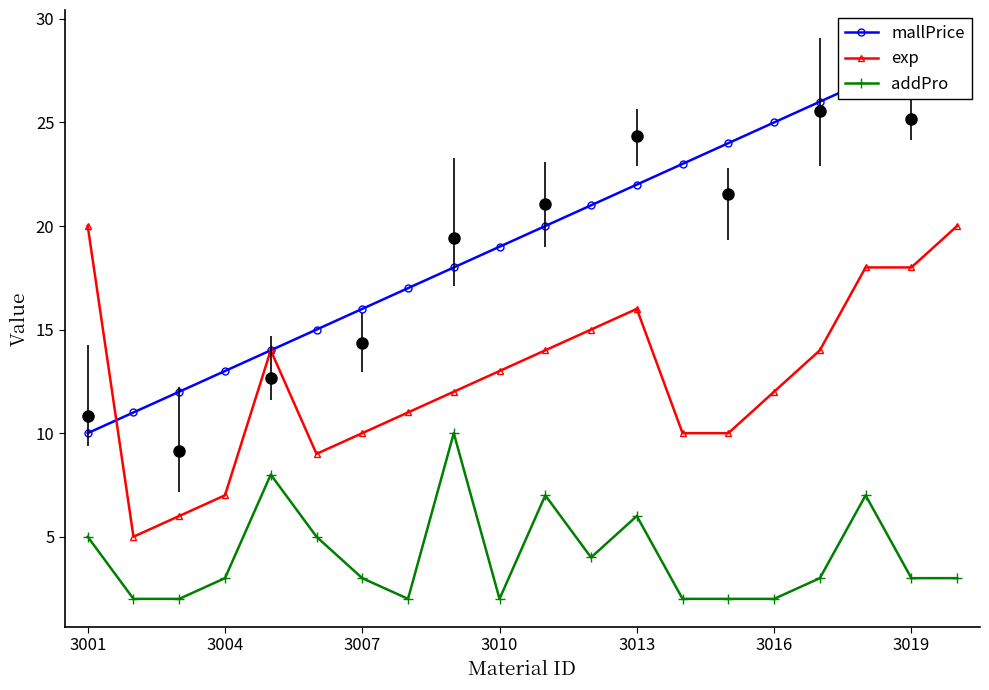

True or false: addPro and mallPrice intersect in this chart.

False